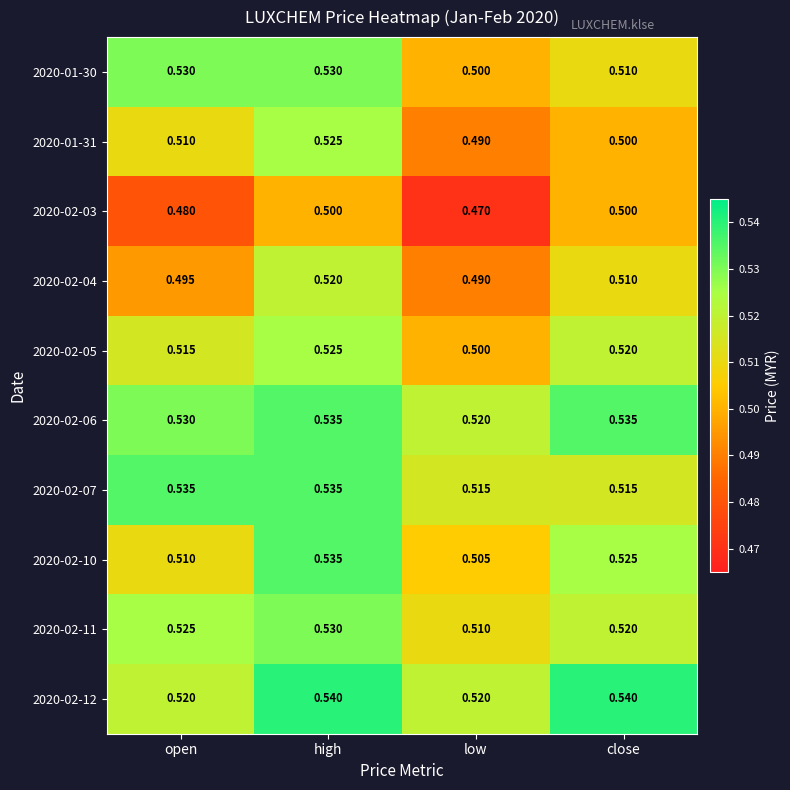

Count the number of data series in this chart.

10